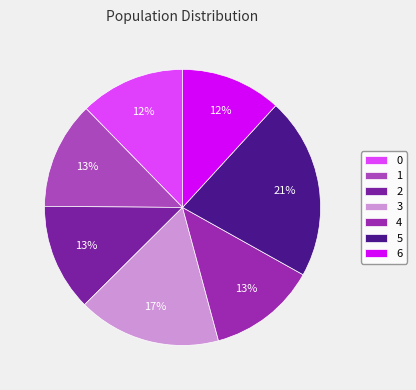

Which category has the biggest portion of the pie?

5